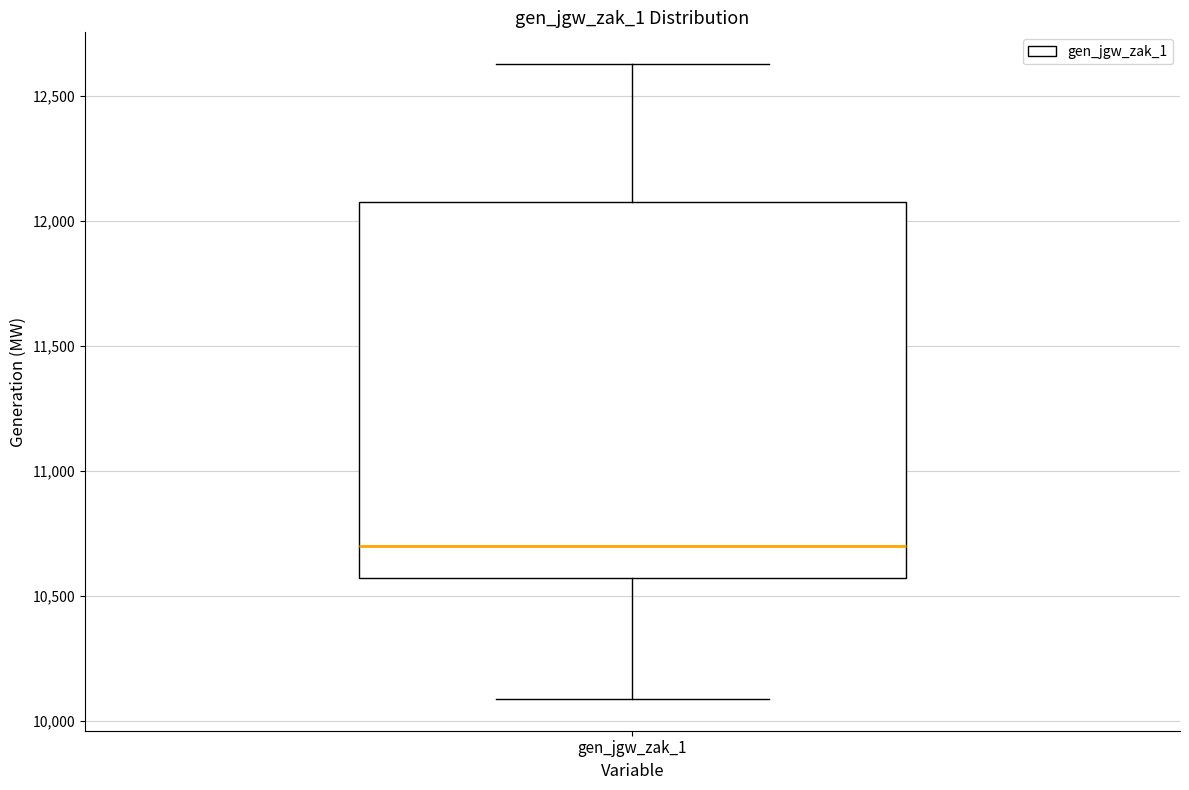

Transcribe this box plot: give where the median line is, the range the box spans, and where the two whiskers end, as read against the y-axis. The values are not printed on the chart, so give them approximately, as read against the axis.

median 10700, box 10550 to 12050, whiskers 10100 to 12650